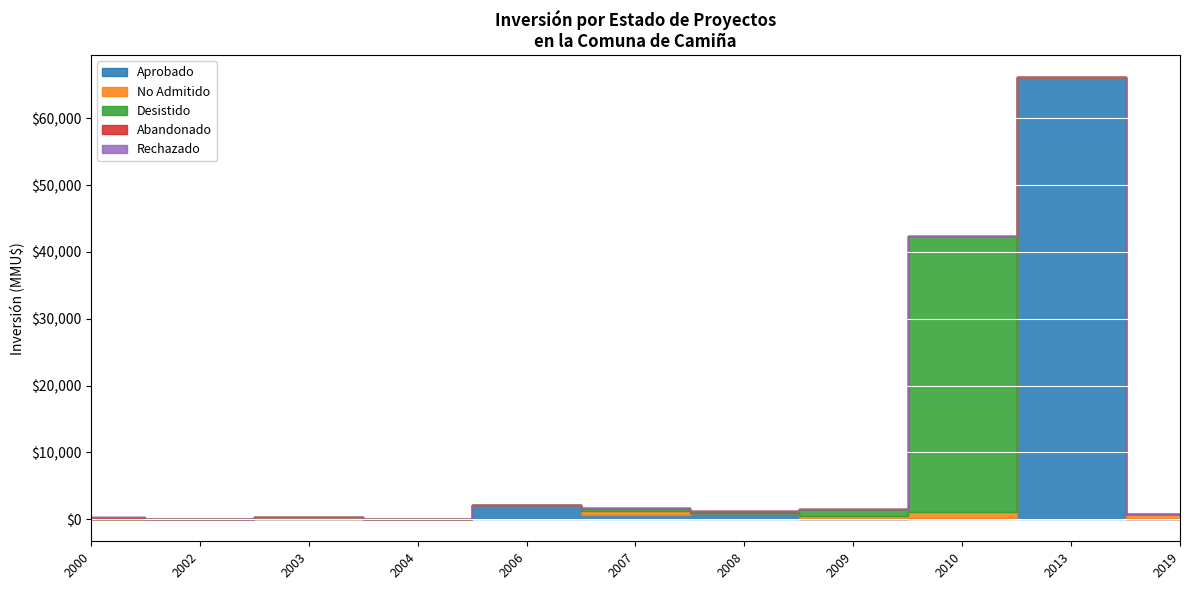

Does the chart display data point markers on the line(s)?

No